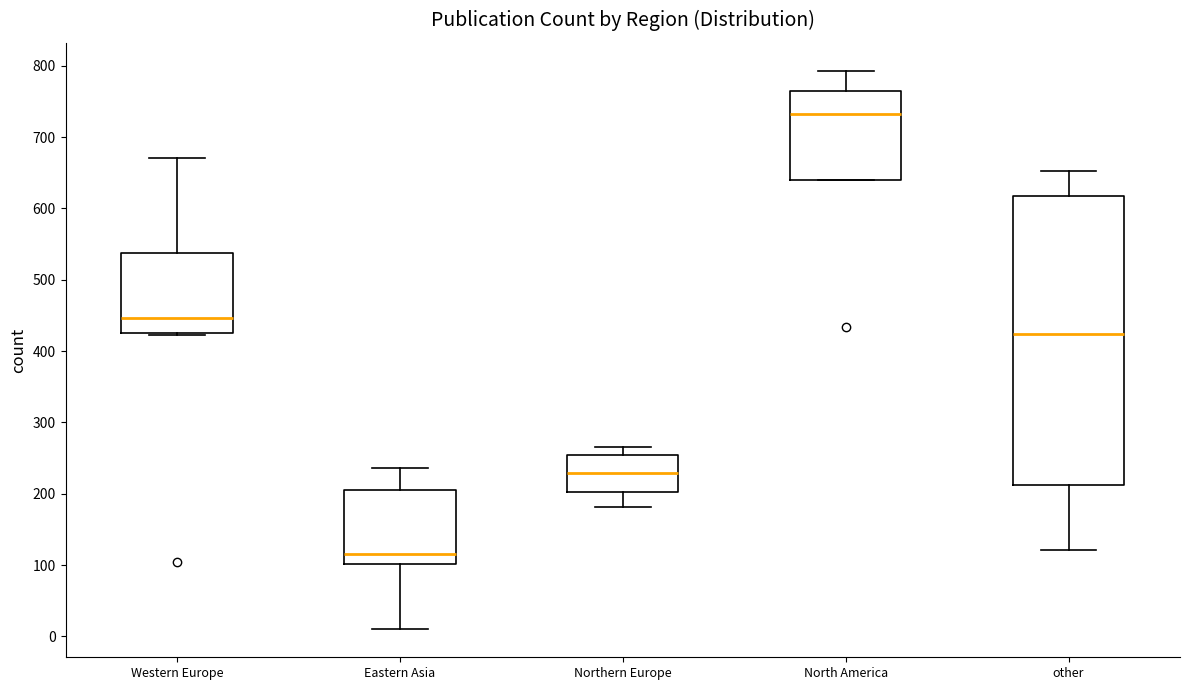

Where does the upper whisker of the box for other end on the y-axis? The values are not printed on the chart, so give them approximately, as read against the axis.

650